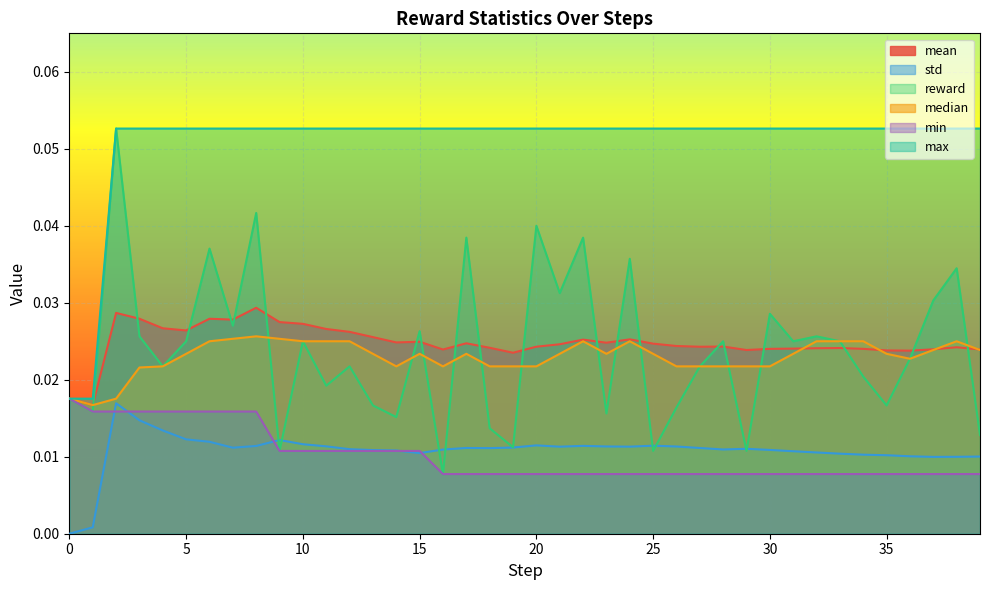

At 15, list the series in order from largest to smallest.

max, reward, mean, median, min, std